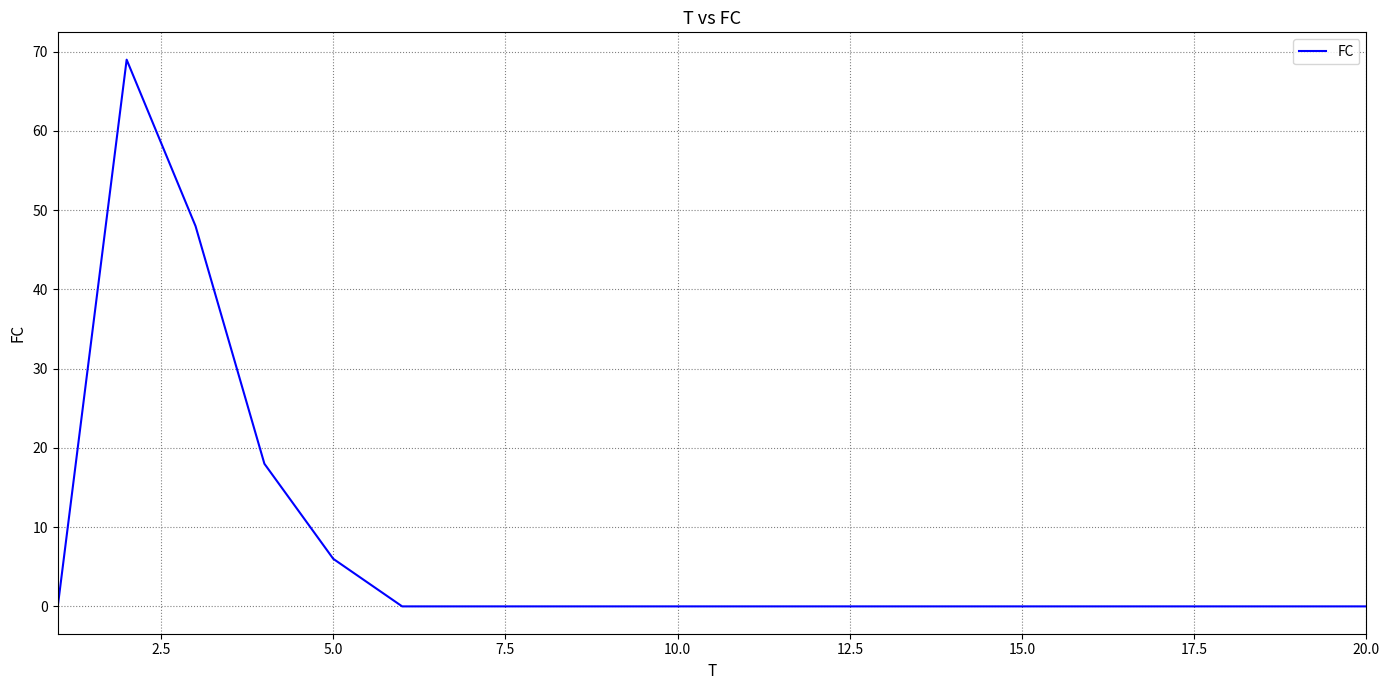

What is the greatest value displayed?

69